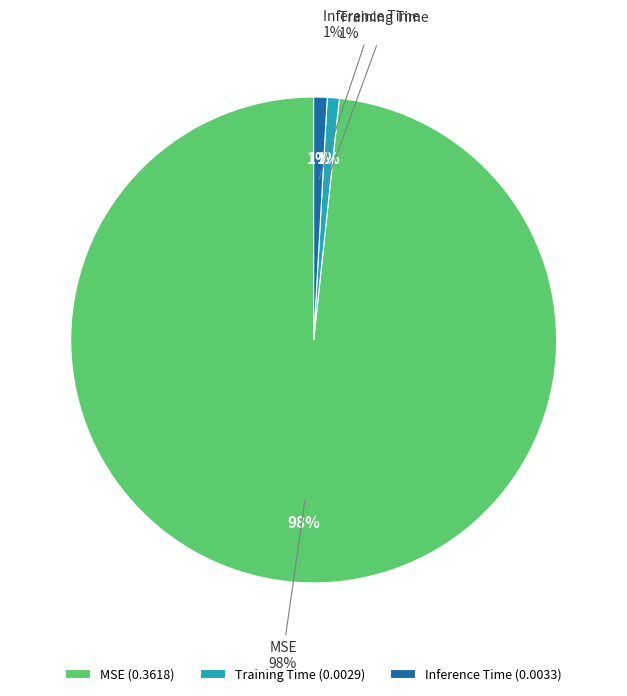

Which has a higher value, Training Time or Inference Time?

Inference Time